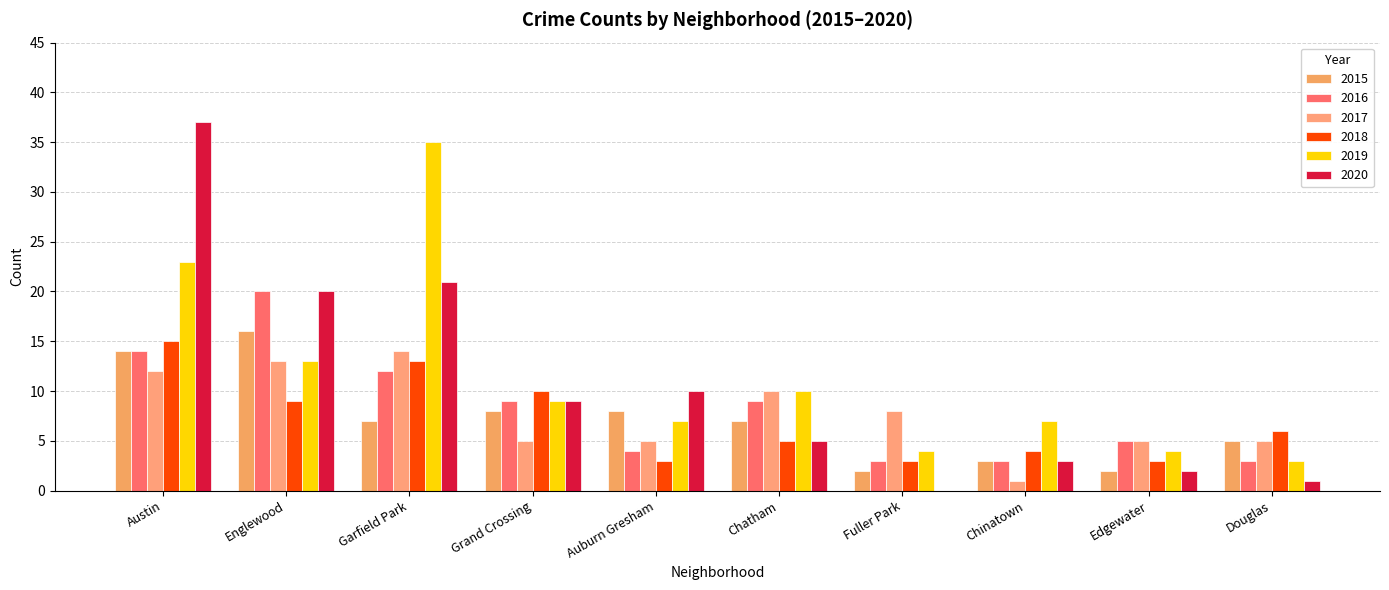

Are the bars horizontal?

No